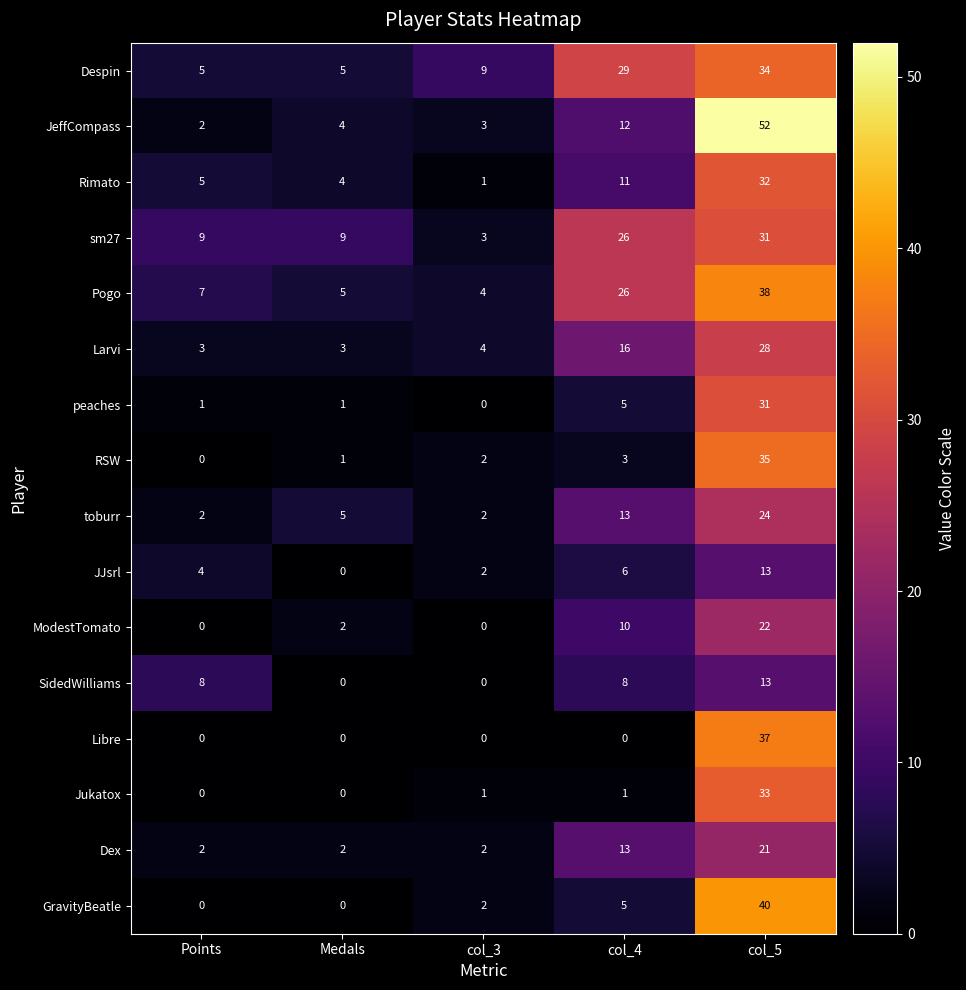

Which series has the largest total across all categories?

Despin